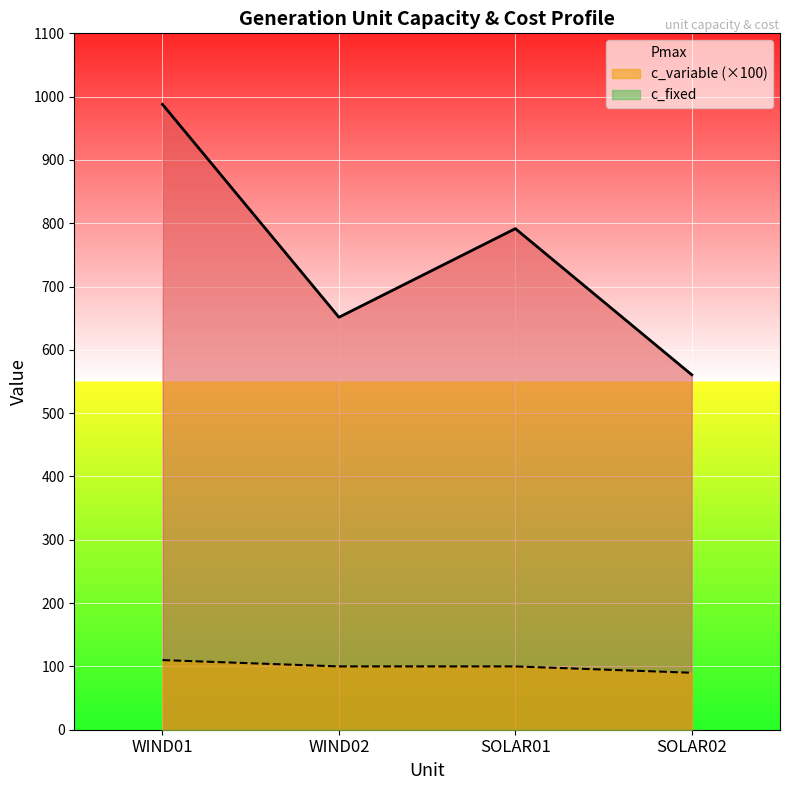

In Pmax, how many points are lower than both neighbors (excluding endpoints)?

1